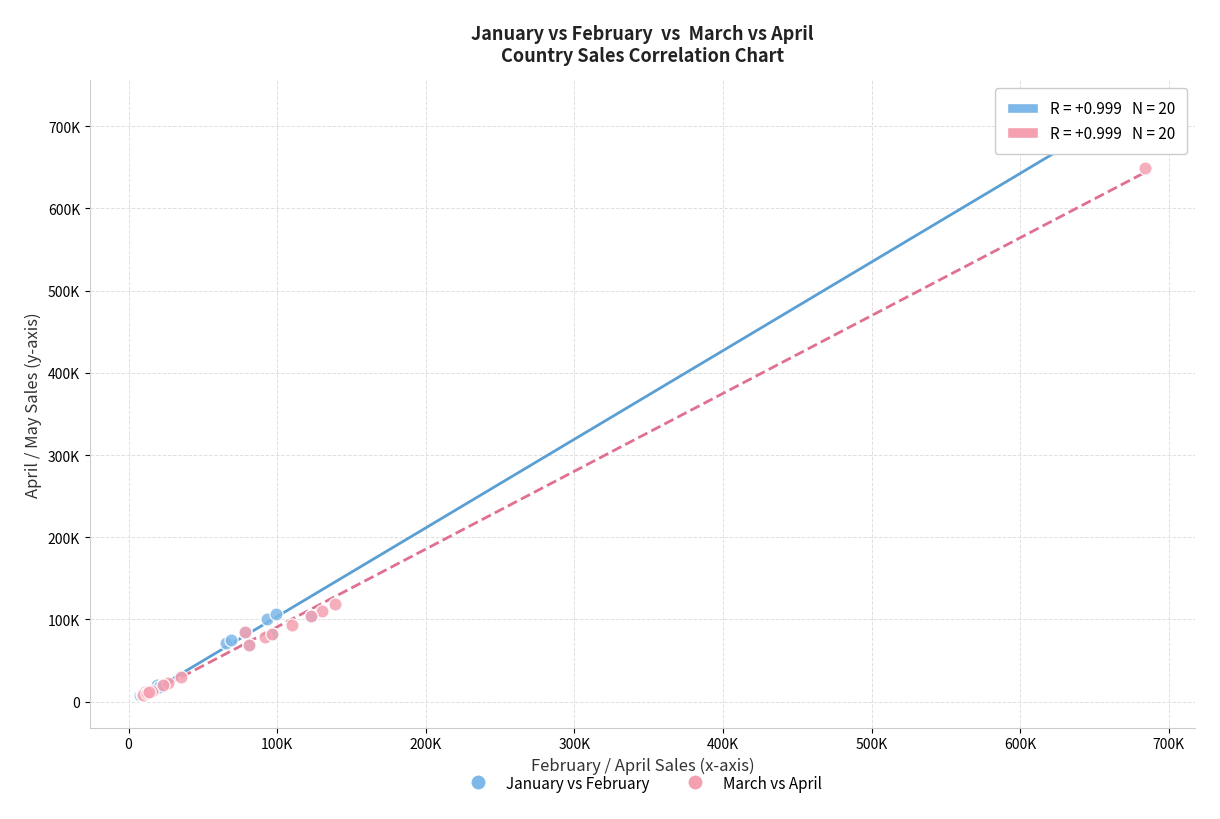

What are all the series names shown in the legend?

January vs February, March vs April